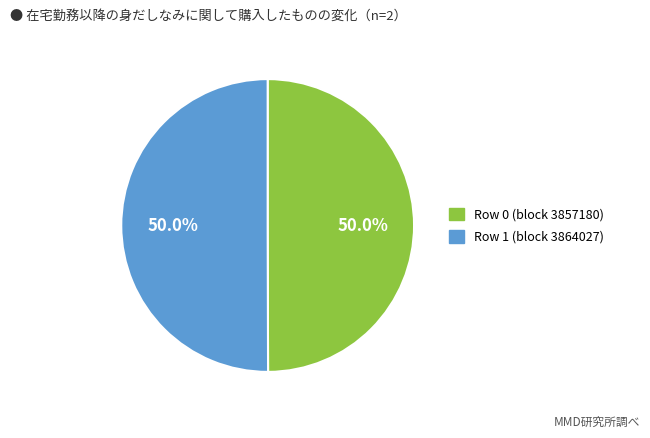

What is the total percentage of Row 0 (block 3857180) and Row 1 (block 3864027)?

100.0%